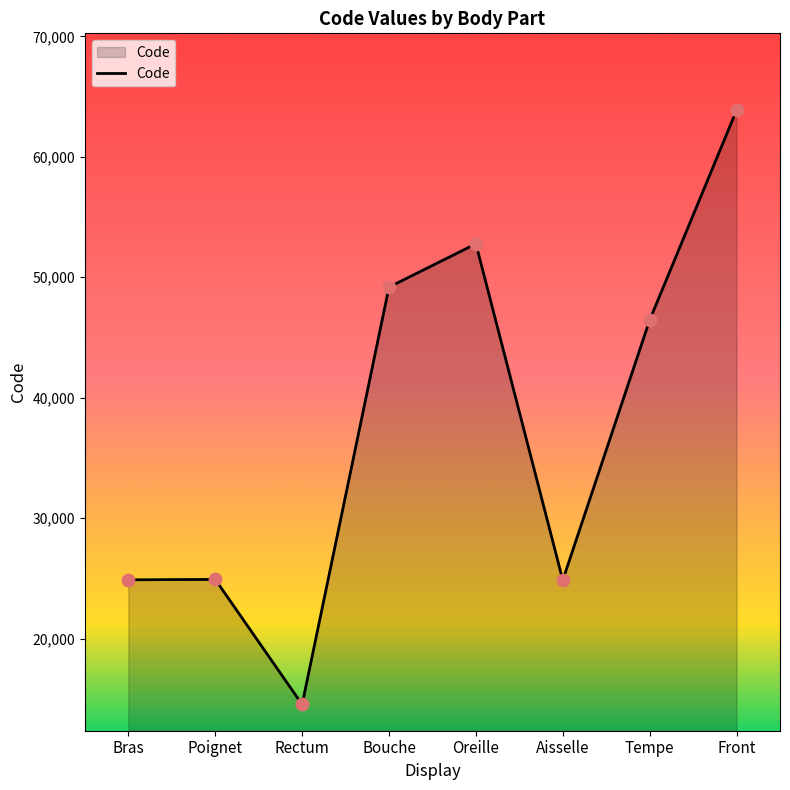

Approximately how many times larger is the value at Oreille compared to Tempe?

1.1